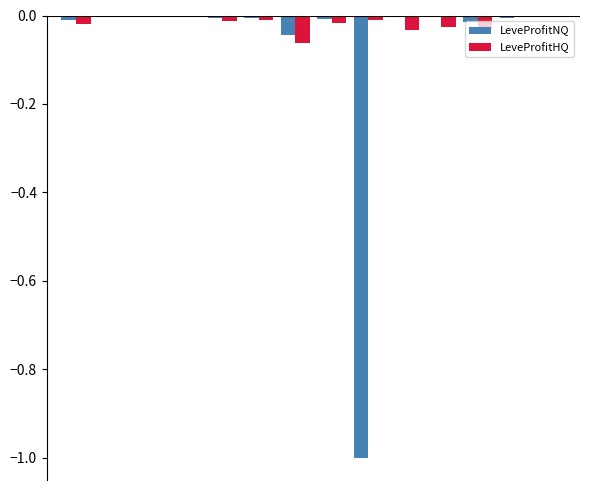

What is the sum of all LeveProfitNQ values?

-1.1